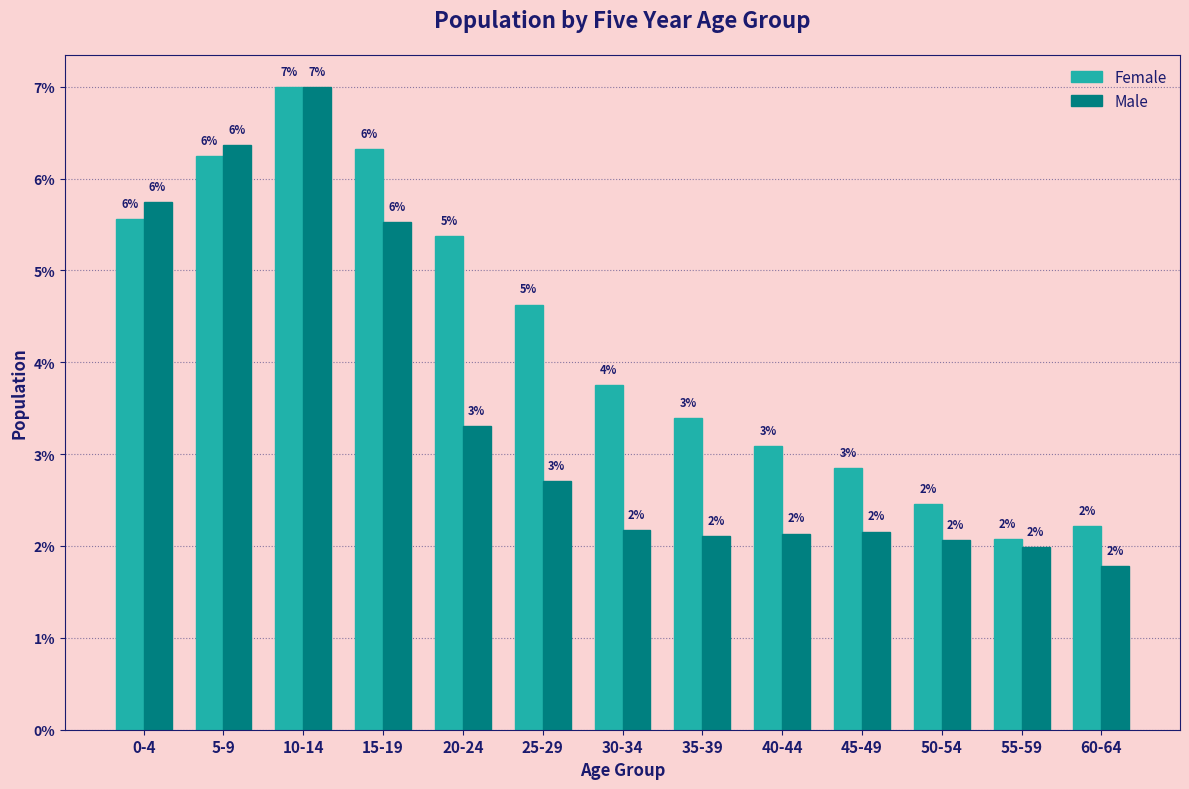

What are all the series names shown in the legend?

Female, Male